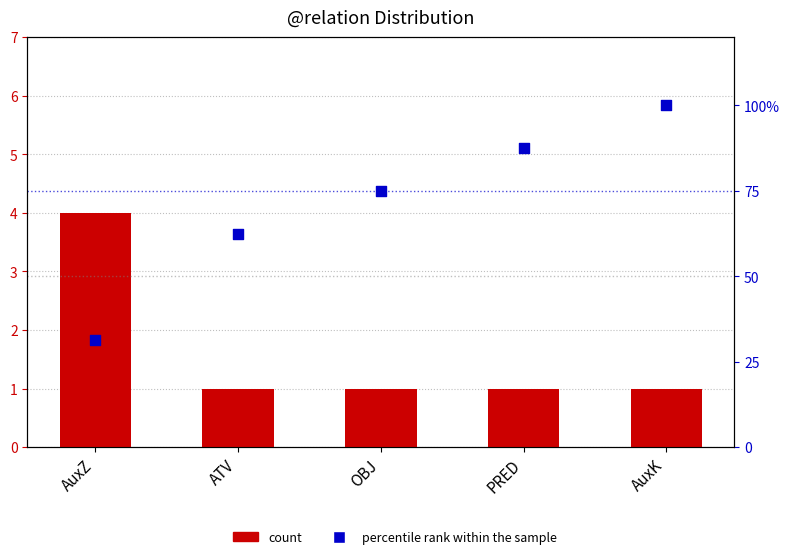

At how many categories does at least one series exceed 60?

4